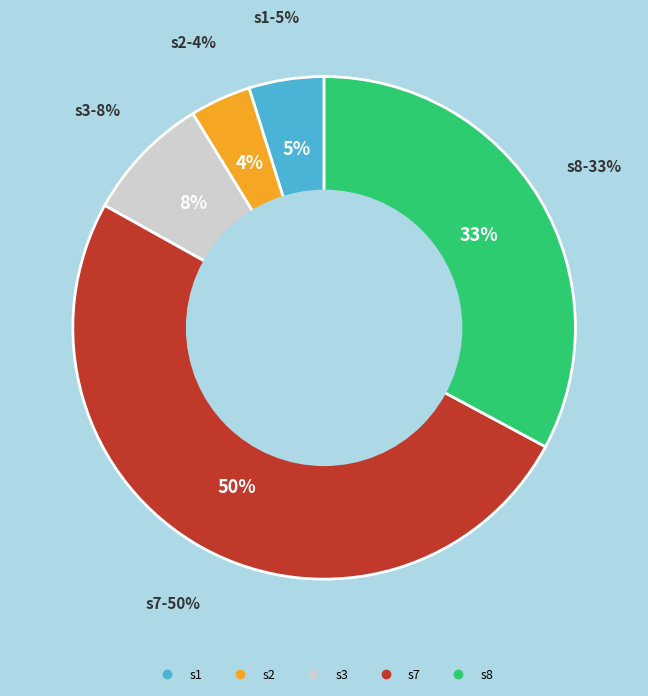

True or false: s8 accounts for 33% of the total.

True